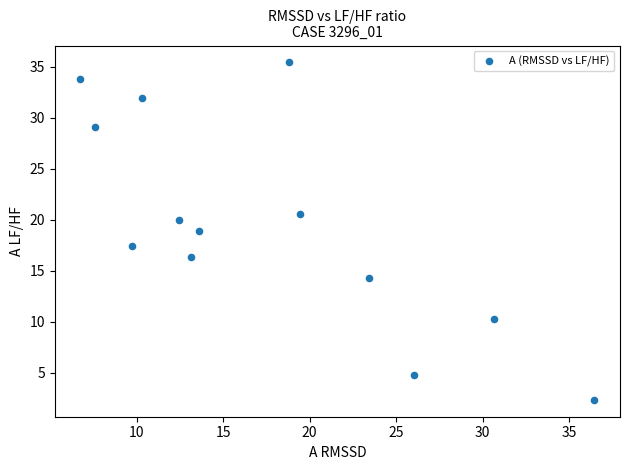

What is the range of Y values (max minus min)?

33.1